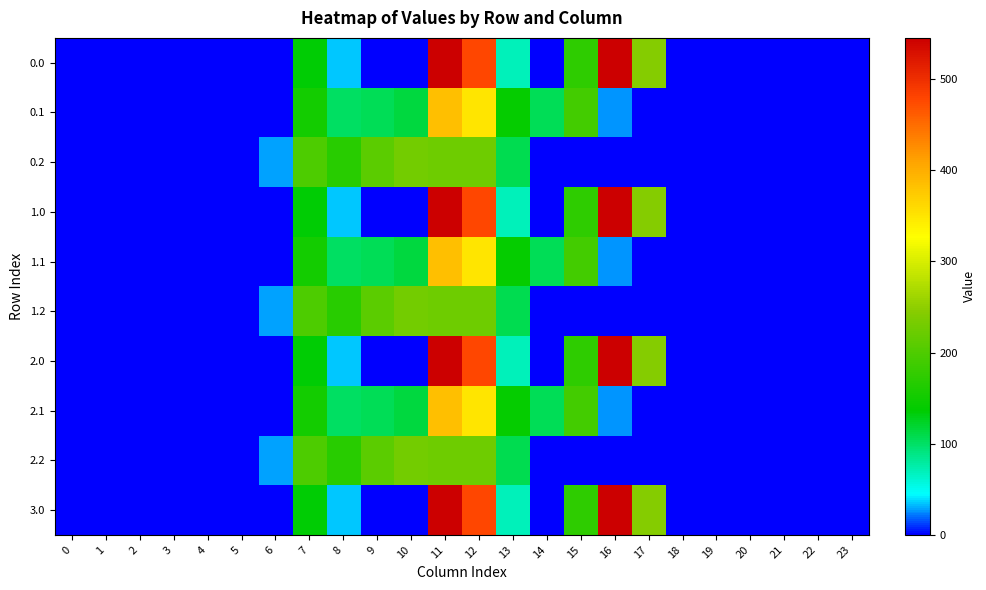

Reading left to right, list all the values displayed in this chart.

0.0: 0=0.0	1=0.0	2=0.0	3=0.0	4=0.0	5=0.0	6=0.0	7=134.3	8=35.0	9=0.0	10=0.0	11=544.3	12=477.2	13=70.2	14=0.3	15=172.8	16=545.4	17=243.5	18=0.0	19=0.0	20=0.0	21=0.0	22=0.0	23=0.0
0.1: 0=0.0	1=0.0	2=0.0	3=0.0	4=0.0	5=0.0	6=0.0	7=153.2	8=102.3	9=104.8	10=114.0	11=384.7	12=350.8	13=141.2	14=105.5	15=190.4	16=26.8	17=0.0	18=0.0	19=0.0	20=0.0	21=0.0	22=0.0	23=0.0
0.2: 0=0.0	1=0.0	2=0.0	3=0.0	4=0.0	5=0.0	6=29.3	7=199.0	8=169.5	9=209.6	10=228.0	11=225.2	12=224.3	13=107.8	14=0.0	15=0.0	16=0.0	17=0.0	18=0.0	19=0.0	20=0.0	21=0.0	22=0.0	23=0.0
1.0: 0=0.0	1=0.0	2=0.0	3=0.0	4=0.0	5=0.0	6=0.0	7=134.3	8=35.0	9=0.0	10=0.0	11=544.3	12=477.2	13=70.2	14=0.3	15=172.8	16=545.4	17=243.5	18=0.0	19=0.0	20=0.0	21=0.0	22=0.0	23=0.0
1.1: 0=0.0	1=0.0	2=0.0	3=0.0	4=0.0	5=0.0	6=0.0	7=153.2	8=102.3	9=104.8	10=114.0	11=384.7	12=350.8	13=141.2	14=105.5	15=190.4	16=26.8	17=0.0	18=0.0	19=0.0	20=0.0	21=0.0	22=0.0	23=0.0
1.2: 0=0.0	1=0.0	2=0.0	3=0.0	4=0.0	5=0.0	6=29.3	7=199.0	8=169.5	9=209.6	10=228.0	11=225.2	12=224.3	13=107.8	14=0.0	15=0.0	16=0.0	17=0.0	18=0.0	19=0.0	20=0.0	21=0.0	22=0.0	23=0.0
2.0: 0=0.0	1=0.0	2=0.0	3=0.0	4=0.0	5=0.0	6=0.0	7=134.3	8=35.0	9=0.0	10=0.0	11=544.3	12=477.2	13=70.2	14=0.3	15=172.8	16=545.4	17=243.5	18=0.0	19=0.0	20=0.0	21=0.0	22=0.0	23=0.0
2.1: 0=0.0	1=0.0	2=0.0	3=0.0	4=0.0	5=0.0	6=0.0	7=153.2	8=102.3	9=104.8	10=114.0	11=384.7	12=350.8	13=141.2	14=105.5	15=190.4	16=26.8	17=0.0	18=0.0	19=0.0	20=0.0	21=0.0	22=0.0	23=0.0
2.2: 0=0.0	1=0.0	2=0.0	3=0.0	4=0.0	5=0.0	6=29.3	7=199.0	8=169.5	9=209.6	10=228.0	11=225.2	12=224.3	13=107.8	14=0.0	15=0.0	16=0.0	17=0.0	18=0.0	19=0.0	20=0.0	21=0.0	22=0.0	23=0.0
3.0: 0=0.0	1=0.0	2=0.0	3=0.0	4=0.0	5=0.0	6=0.0	7=134.3	8=35.0	9=0.0	10=0.0	11=544.3	12=477.2	13=70.2	14=0.3	15=172.8	16=545.4	17=243.5	18=0.0	19=0.0	20=0.0	21=0.0	22=0.0	23=0.0